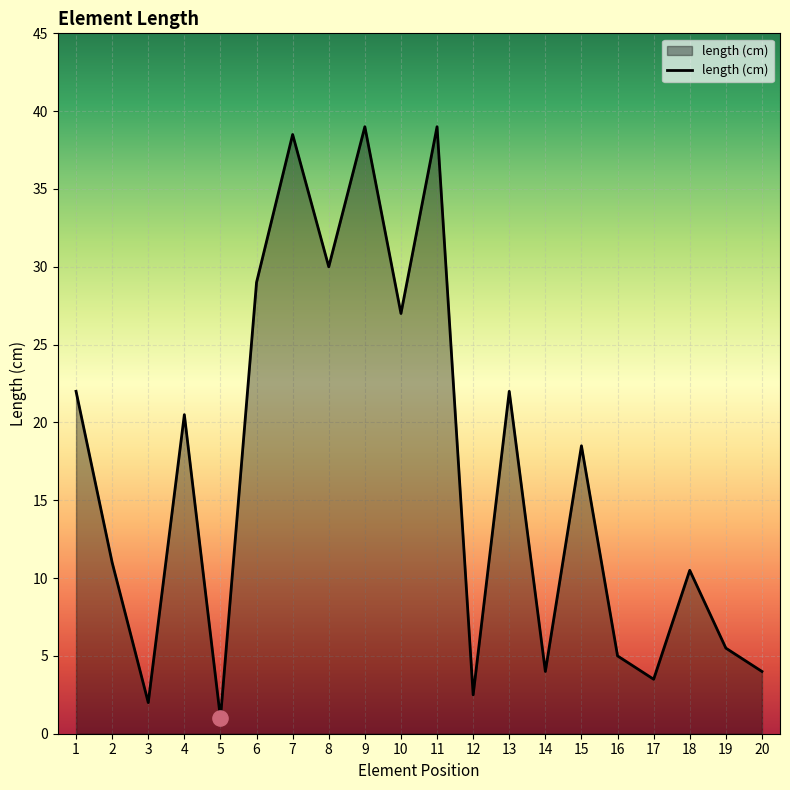

Approximately how many times larger is the value at 3 compared to 17?

0.6